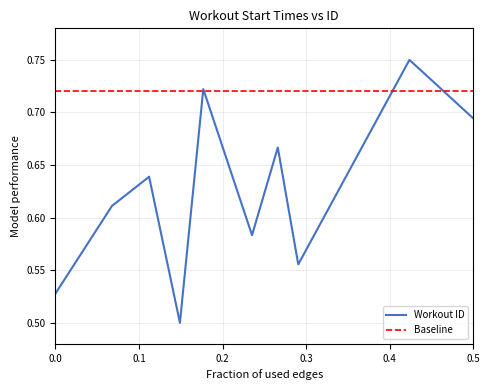

Rank the series by their average value, from highest to lowest.

Baseline, Workout ID